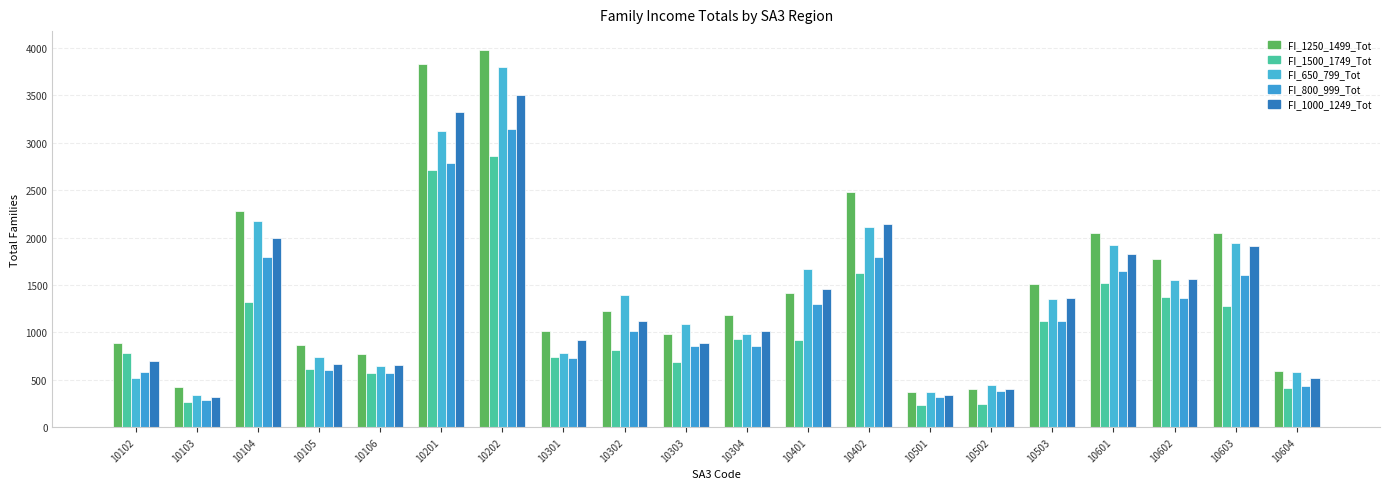

What is the difference between the maximum and second lowest values in the FI_1500_1749_Tot series?

2617